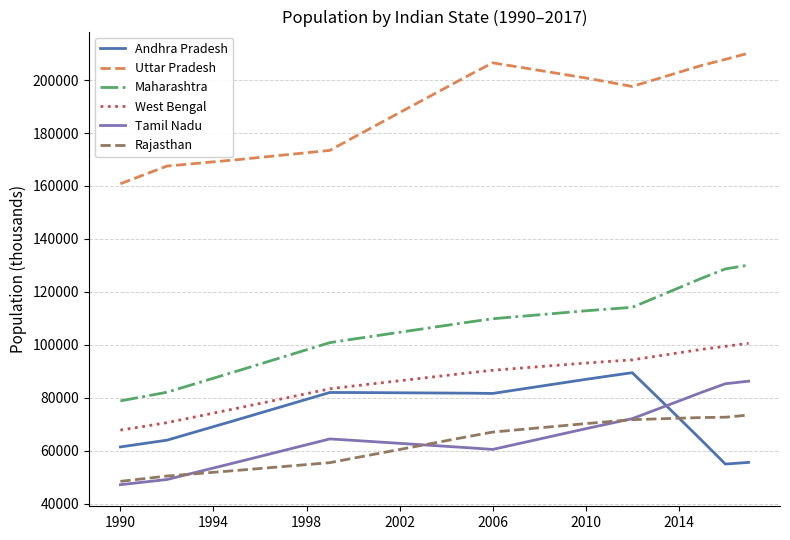

Which series has the largest total across all categories?

Uttar Pradesh